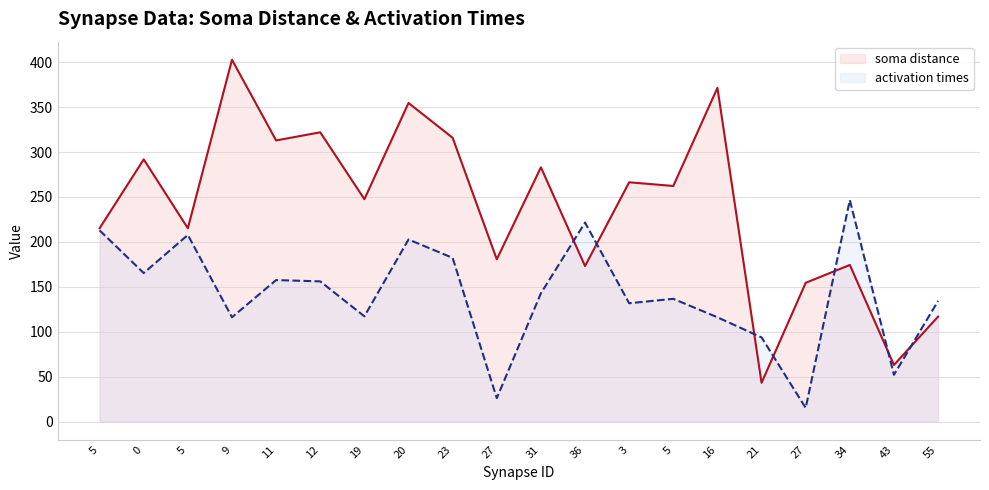

Is the value of activation times at 19 greater than the value of soma distance at 16?

No